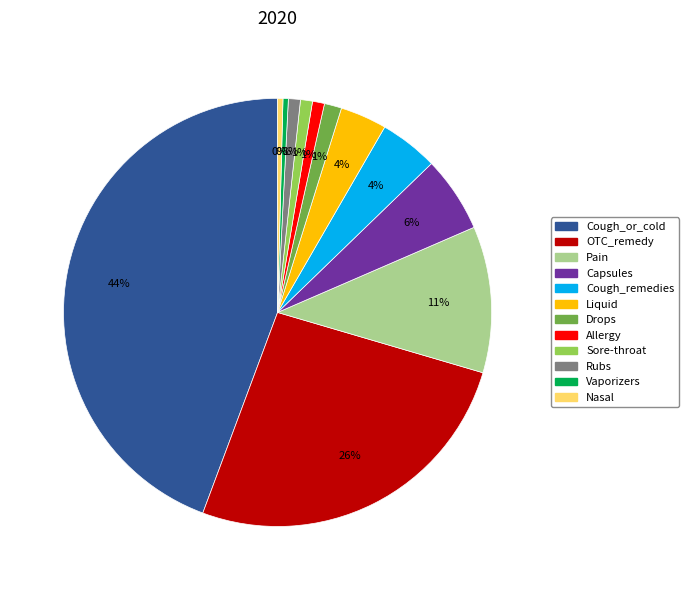

How many slices are in this pie chart?

12